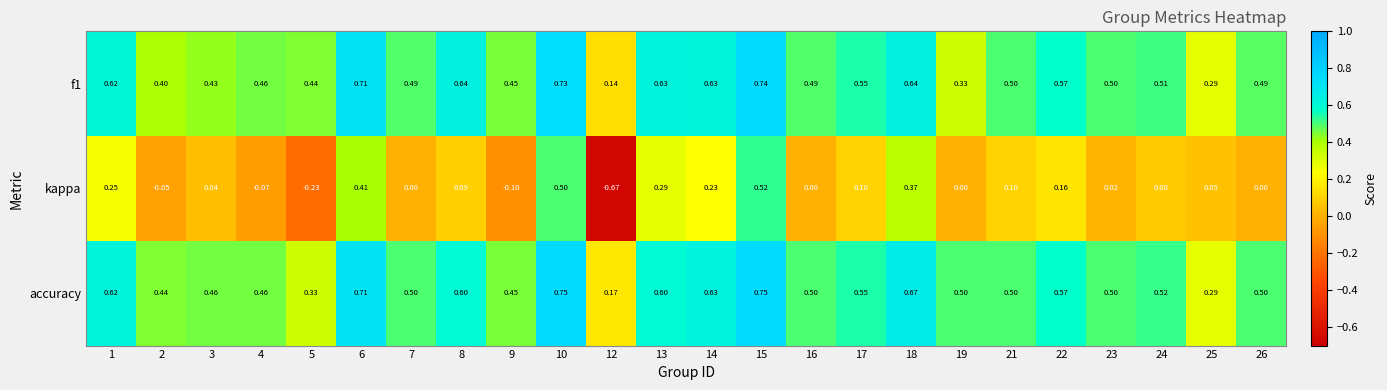

Which series has the widest spread of values?

kappa